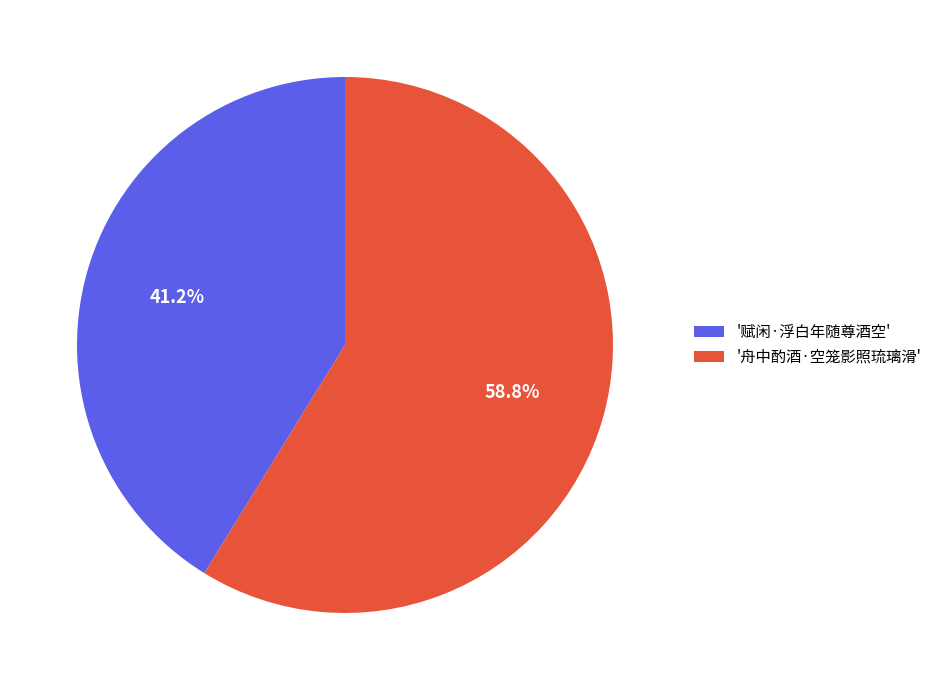

How much of the chart is everything except '舟中酌酒·空笼影照琉璃滑'?

41.2%